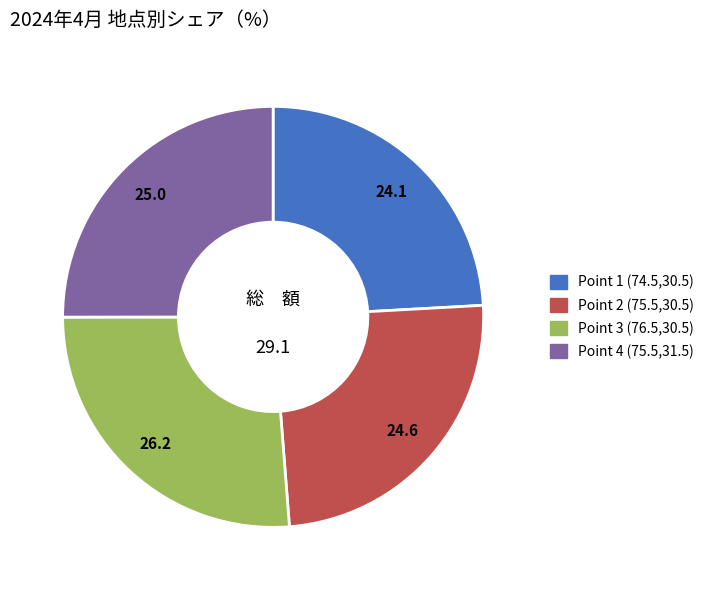

Do Point 2 (75.5,30.5) and Point 1 (74.5,30.5) together represent more than half of the pie?

No